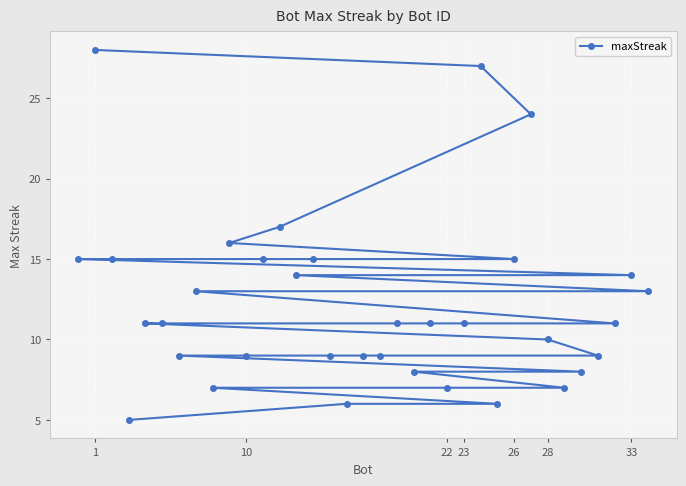

True or false: the data has more than 0 interior local peaks.

False